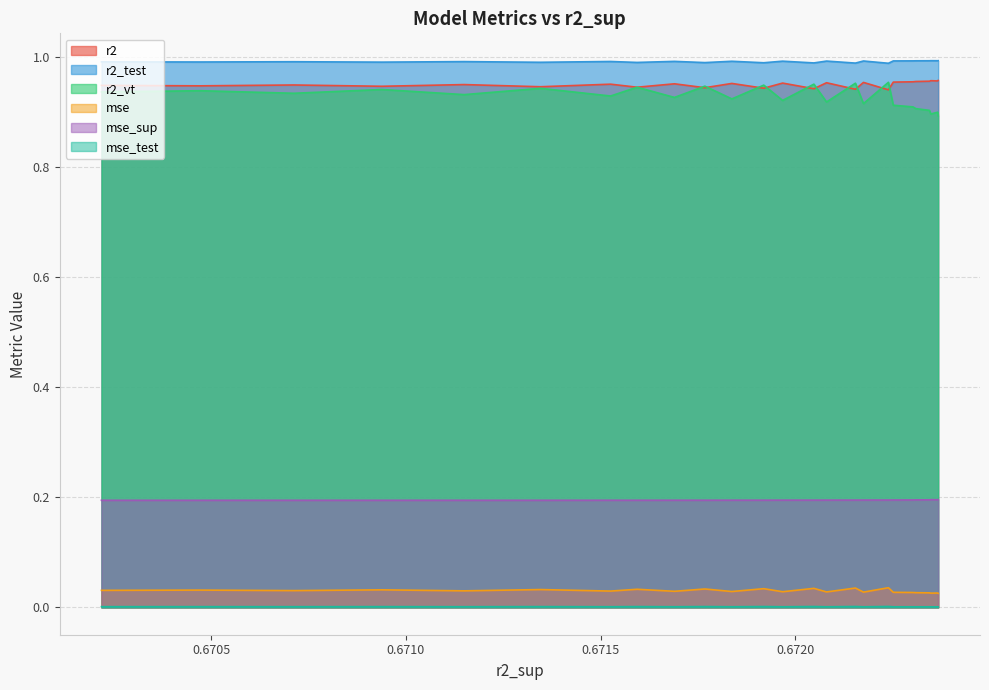

At which category is the sum across all series the highest?

0.6722392518837988